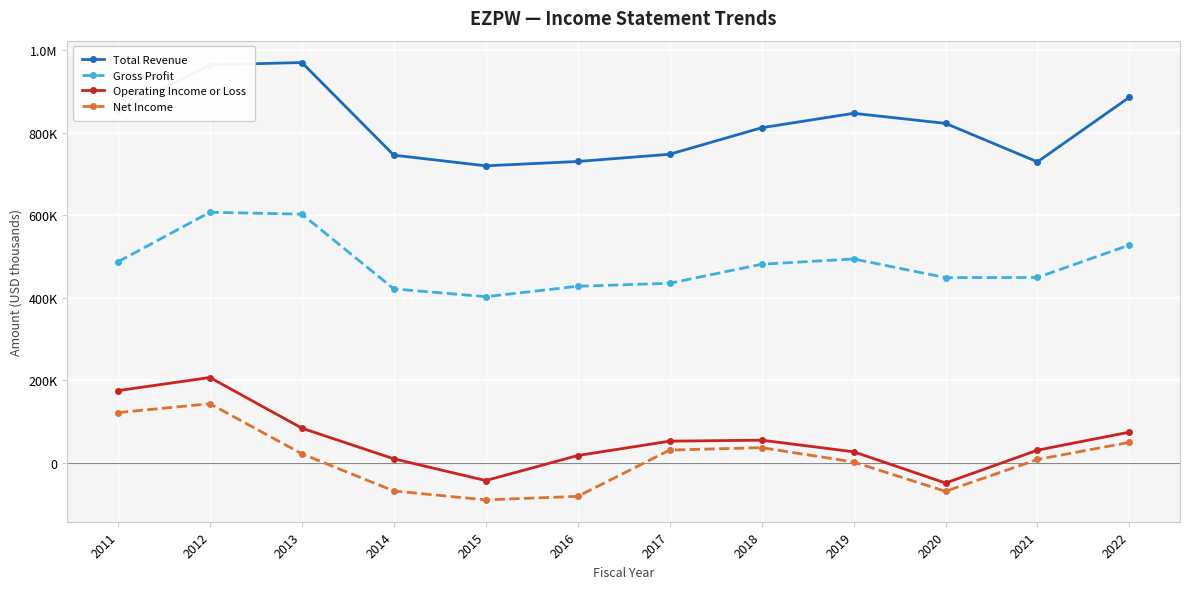

What is the value of the Operating Income or Loss point at the 8th from the left?

55400